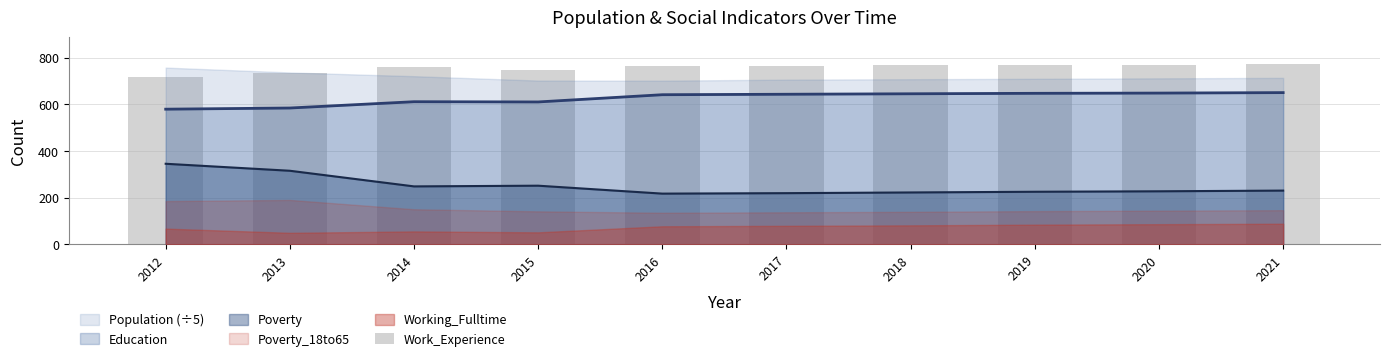

True or false: the data shows 1143 at 2021.

False